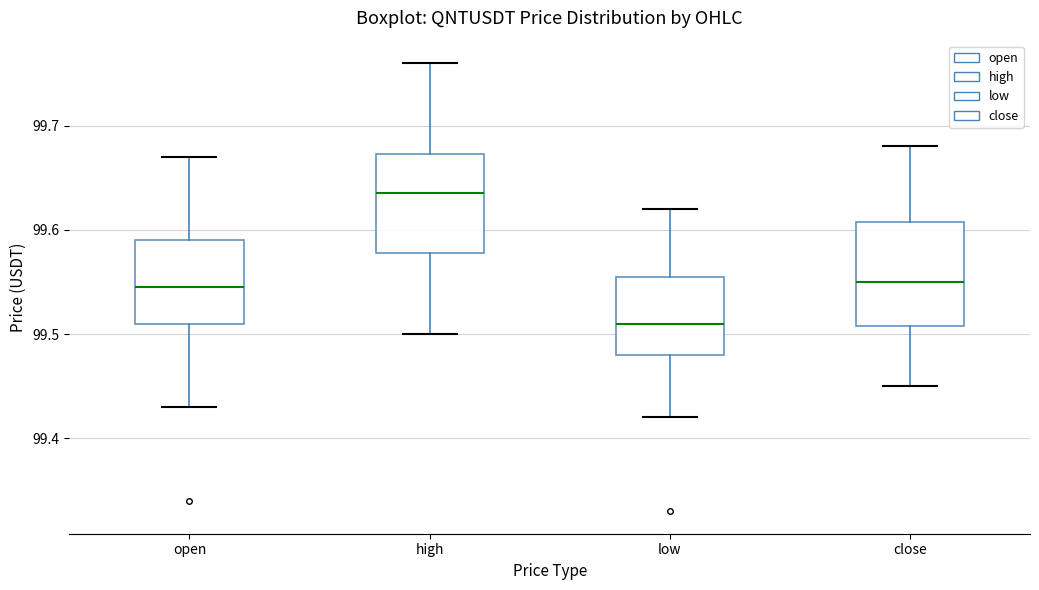

Reading left to right, transcribe this box plot: for each box, give where its median line is, the range the box spans, and where its two whiskers end, as read against the y-axis. The values are not printed on the chart, so give them approximately, as read against the axis.

open: median 99.55, box 99.51 to 99.59, whiskers 99.43 to 99.67
high: median 99.64, box 99.58 to 99.67, whiskers 99.50 to 99.76
low: median 99.51, box 99.48 to 99.56, whiskers 99.42 to 99.62
close: median 99.55, box 99.51 to 99.61, whiskers 99.45 to 99.68